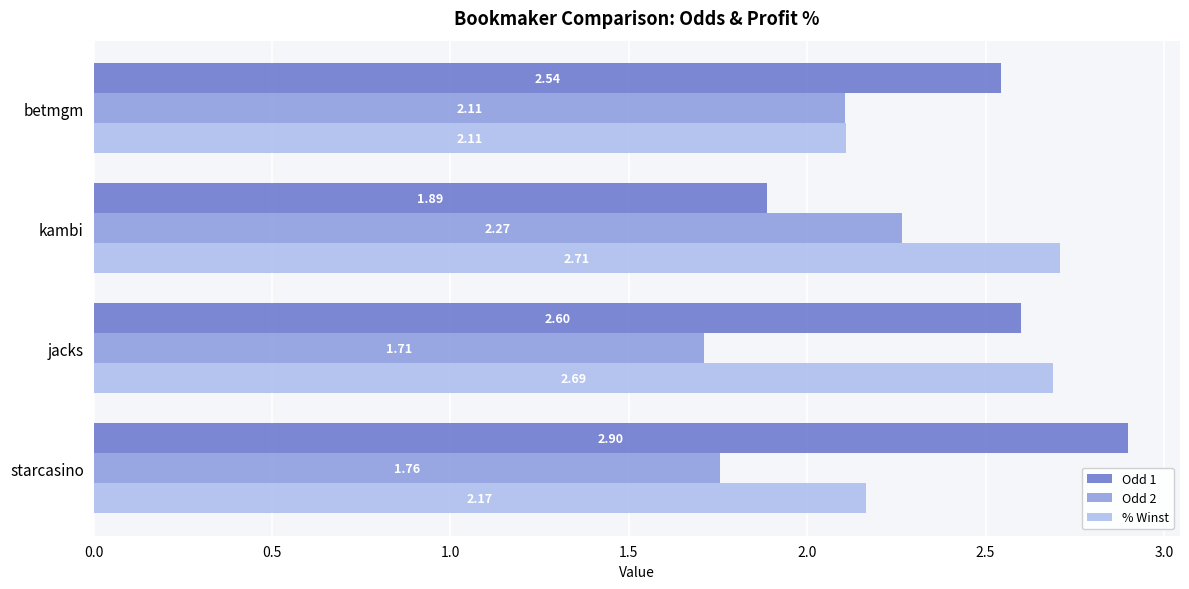

At how many categories does at least one series exceed 2?

4